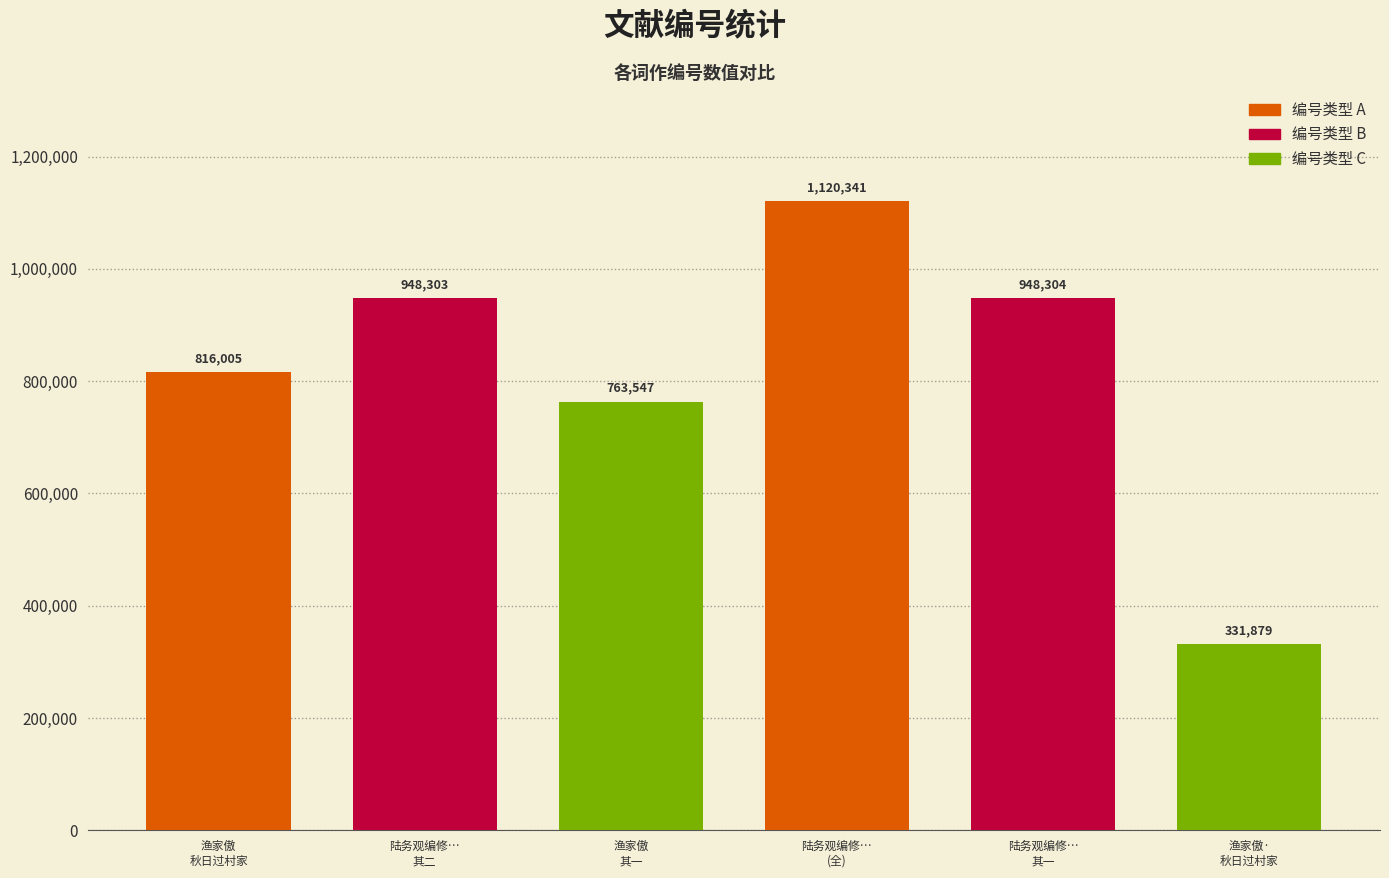

What is the difference between the second highest and second lowest values?

184757